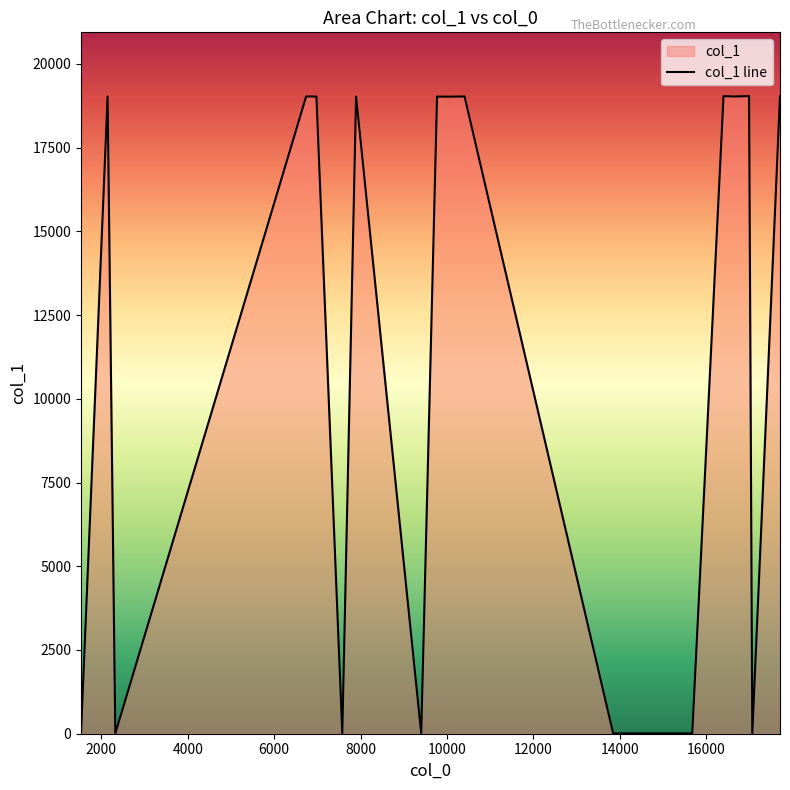

What is the maximum value shown in the chart?

19039